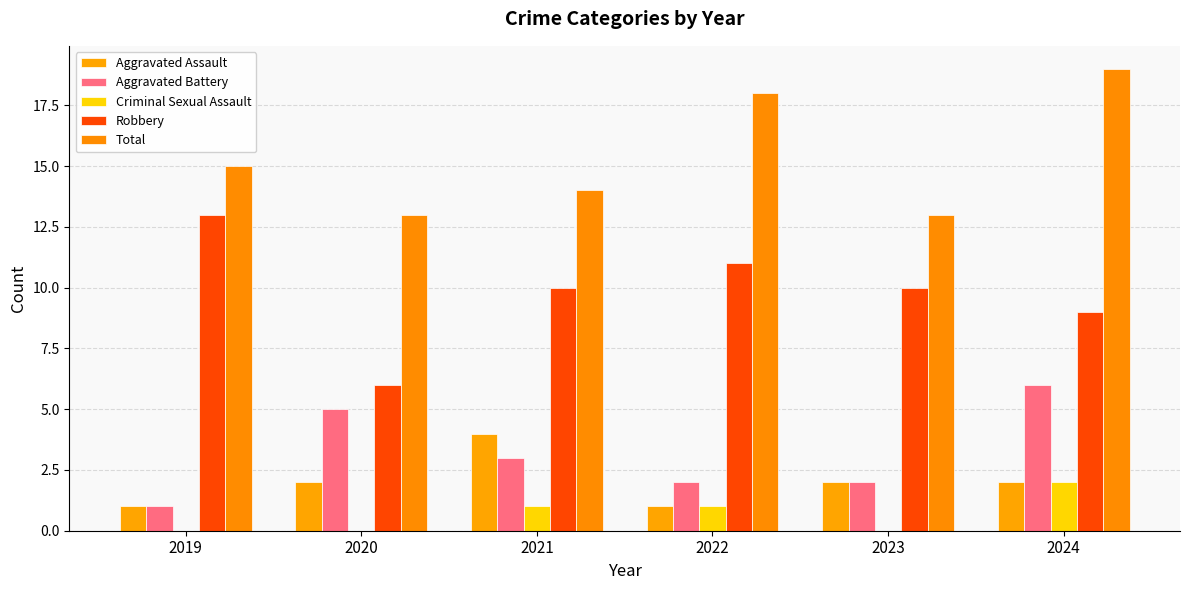

What is the sum of the Total values at 2019 and 2021?

29